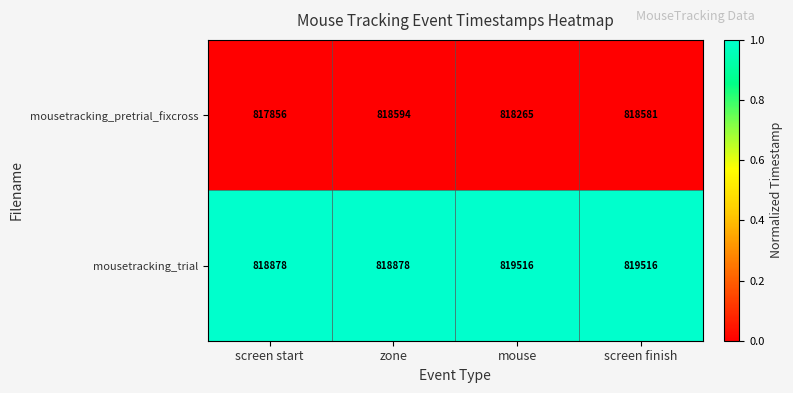

At how many categories does at least one series exceed 818330?

4